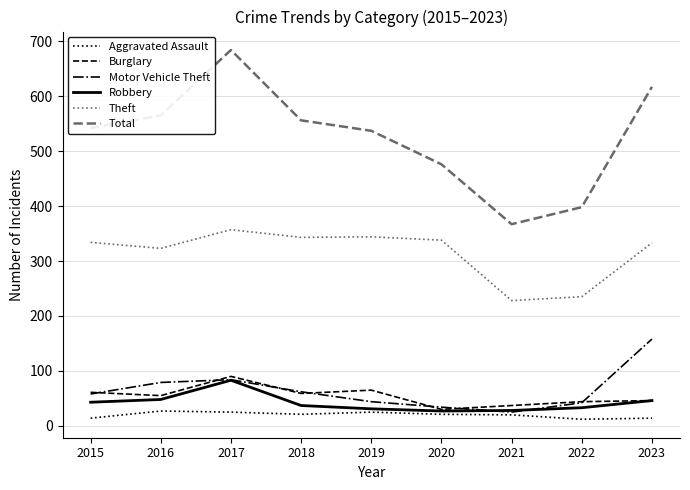

What is the difference between the second highest and minimum values in the Robbery series?

21